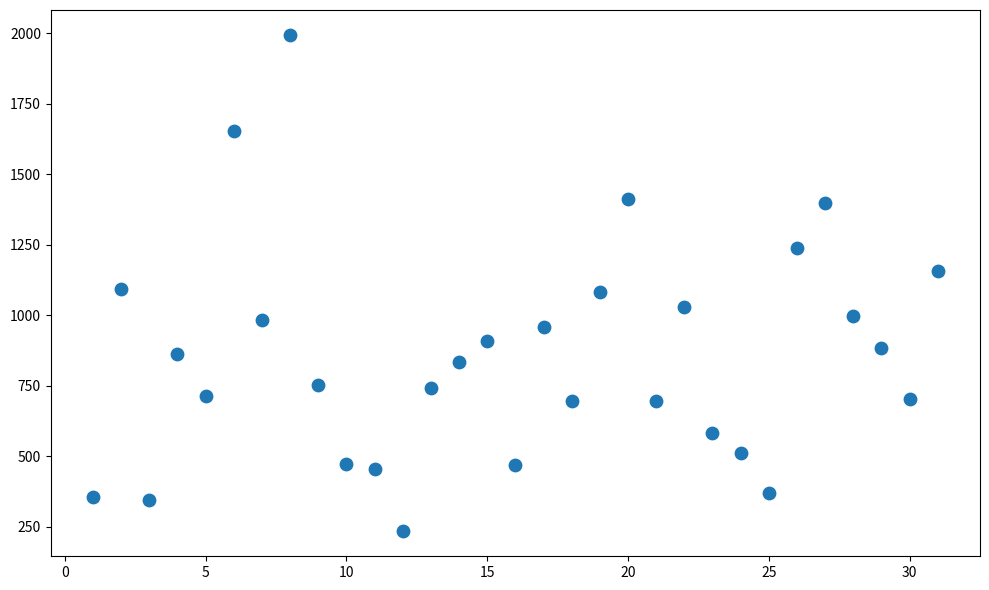

What is the range of X values (max minus min)?

30.0